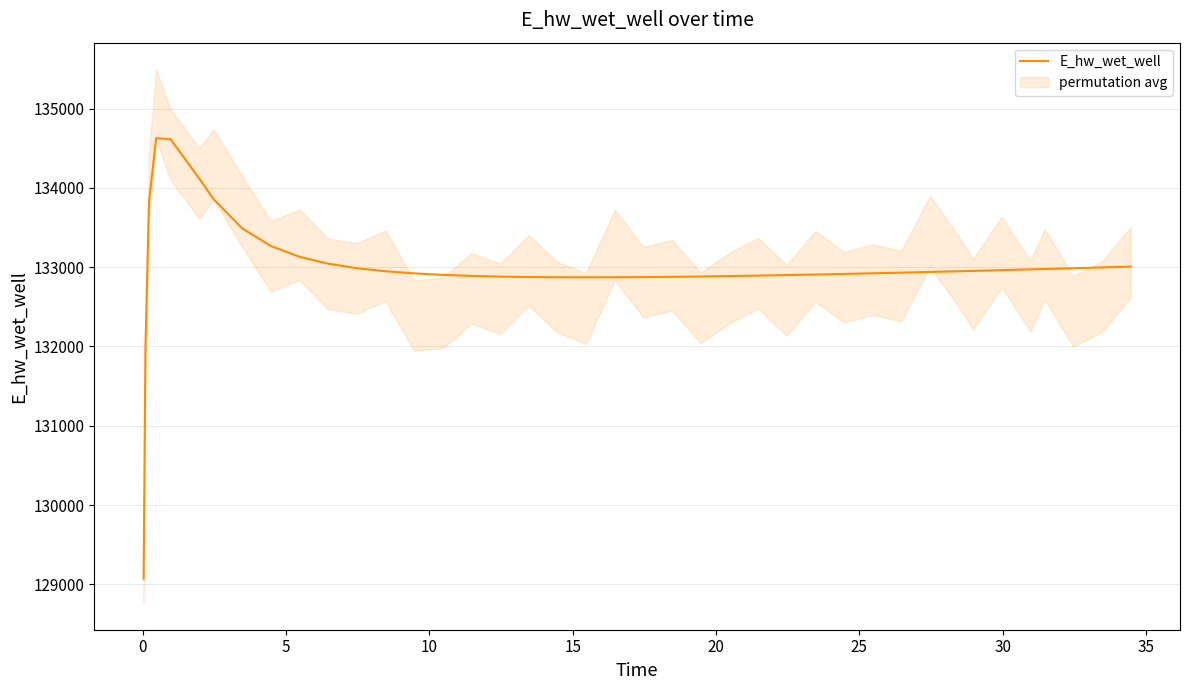

What is the highest value of the E_hw_wet_well series?

134628.1